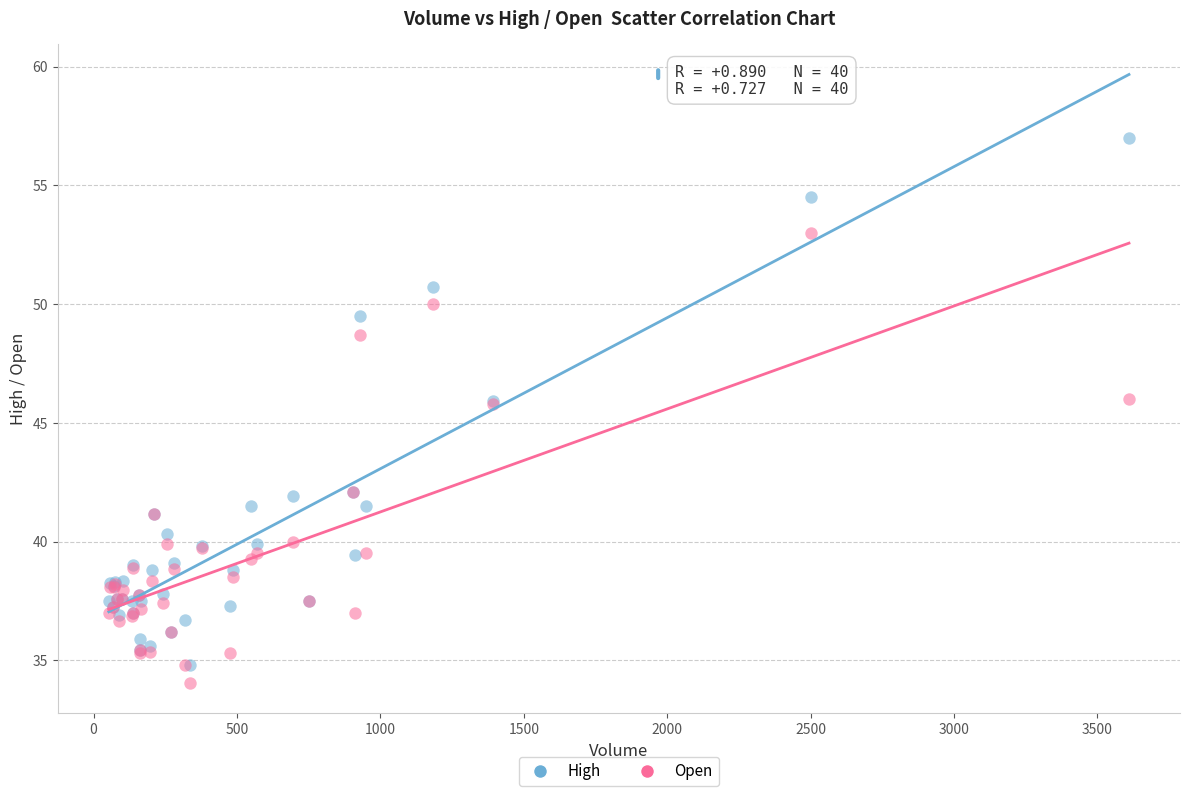

Which series contains the lowest Y value?

Open